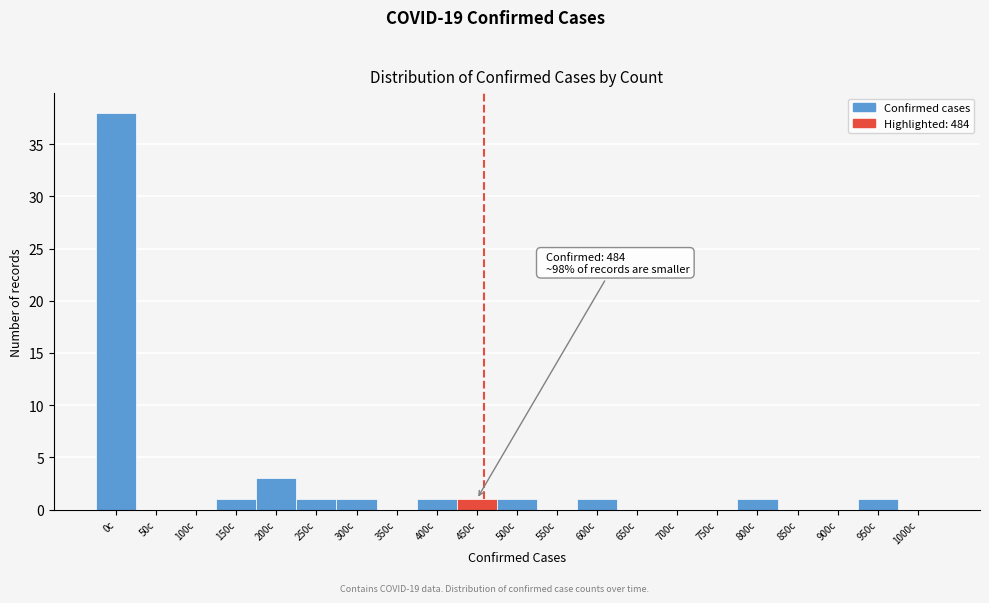

Reading left to right, list all the values displayed in this chart.

0c=38	50c=0	100c=0	150c=1	200c=3	250c=1	300c=1	350c=0	400c=1	450c=1	500c=1	550c=0	600c=1	650c=0	700c=0	750c=0	800c=1	850c=0	900c=0	950c=1	1000c=0